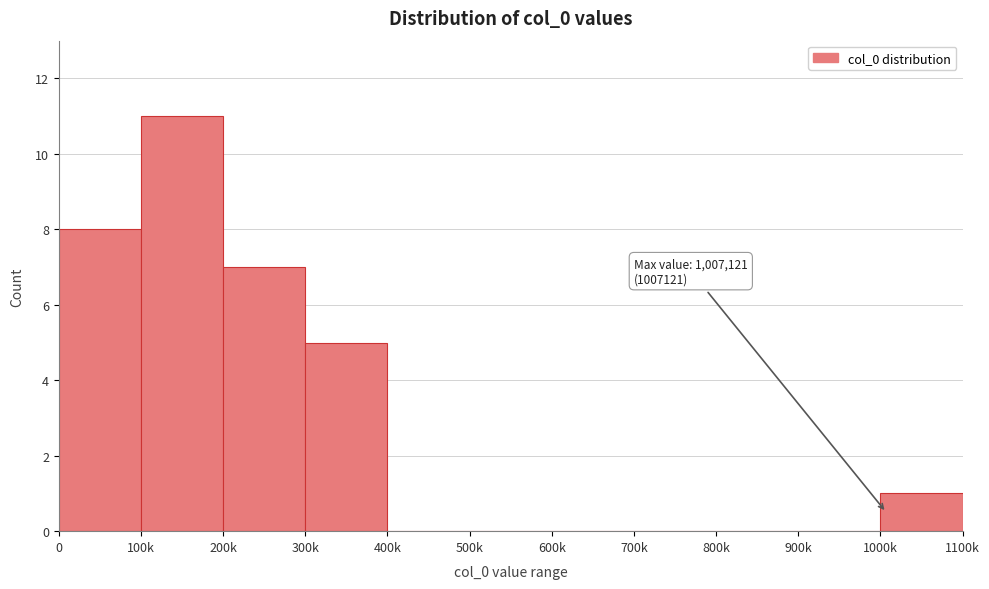

Reading left to right, transcribe all the data shown in this chart.

0=8	100k=11	200k=7	300k=5	400k=0	500k=0	600k=0	700k=0	800k=0	900k=0	1000k=1